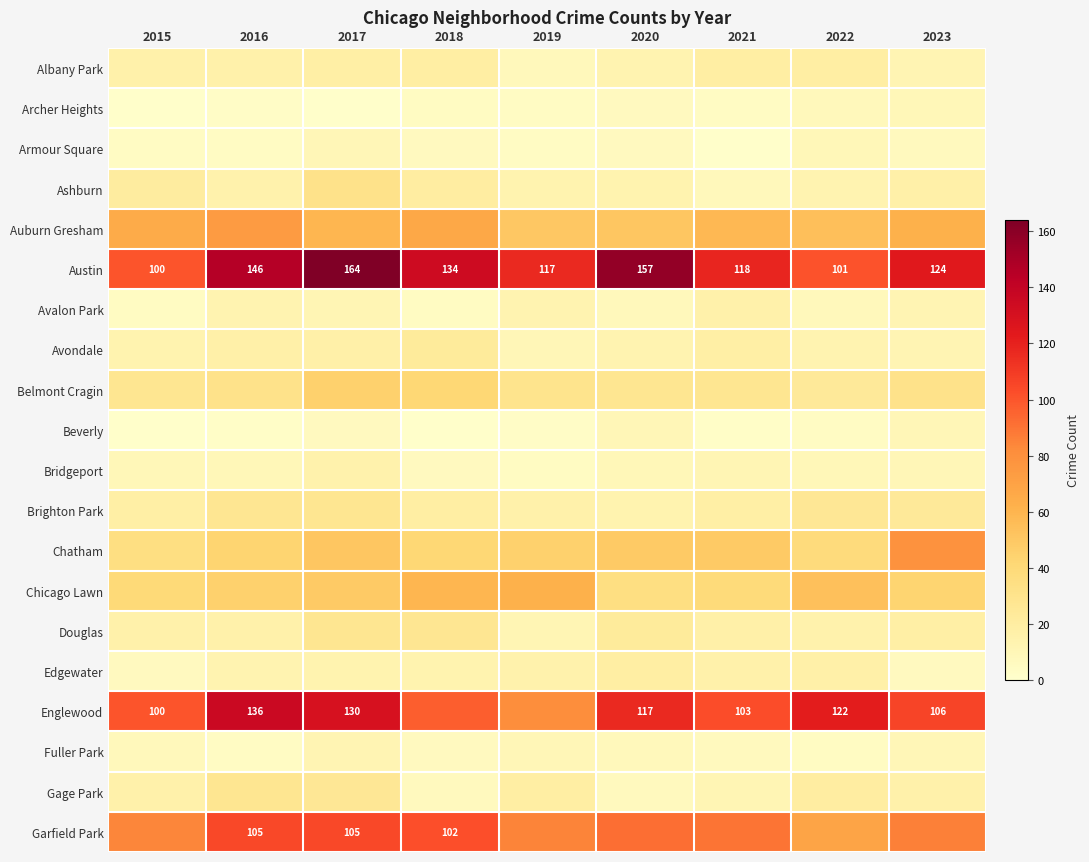

What is the total value across all series at 2016?

747